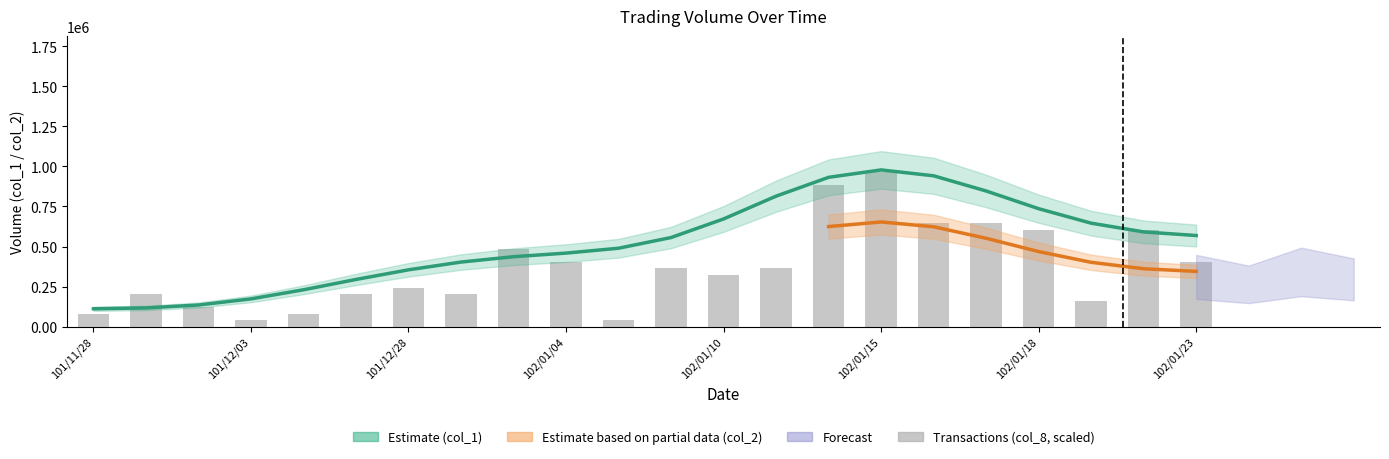

Which series has the largest range (max minus min)?

col_1